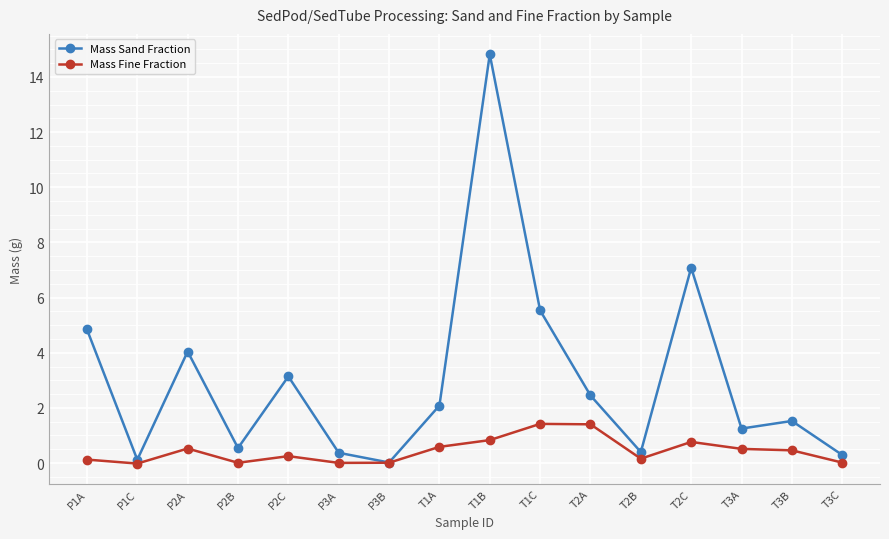

What is the approximate value of Mass Fine Fraction at T1A?

0.6